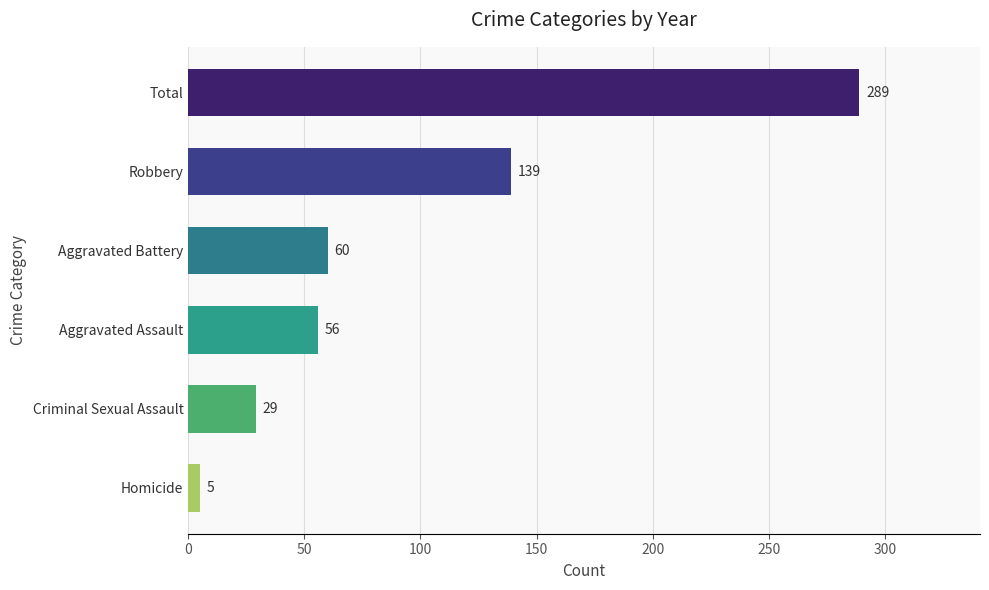

Reading bottom to top, extract all data points from this chart.

5	29	56	60	139	289